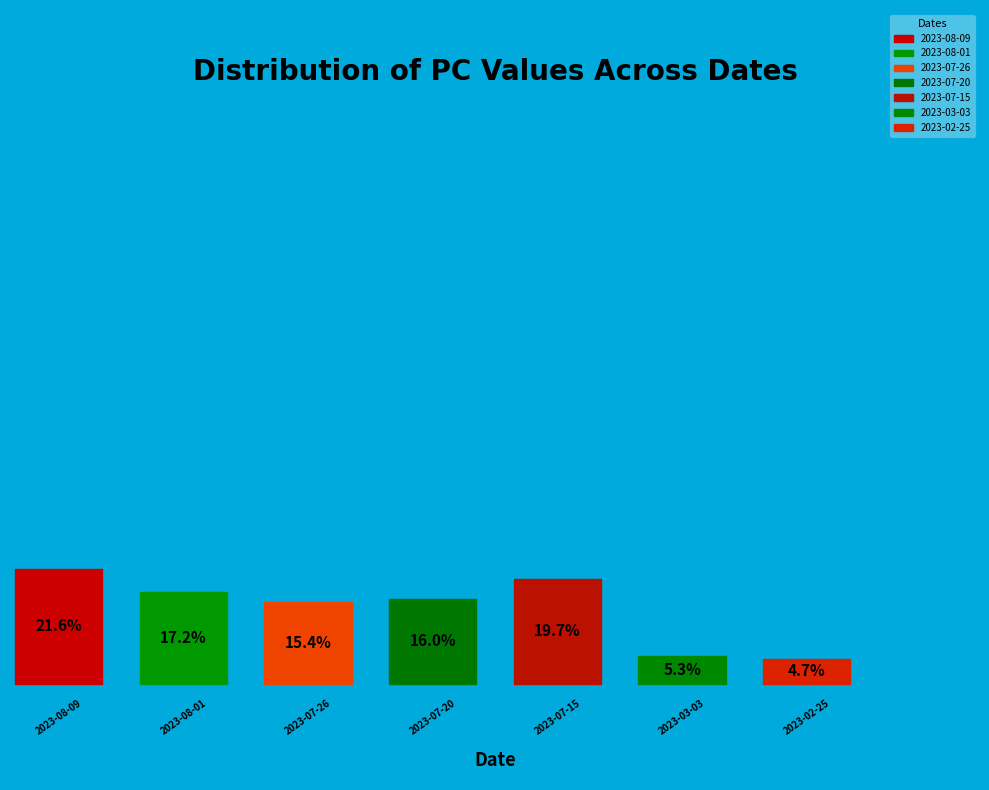

Rank the categories by value from highest to lowest.

2023-08-09, 2023-07-15, 2023-08-01, 2023-07-20, 2023-07-26, 2023-03-03, 2023-02-25